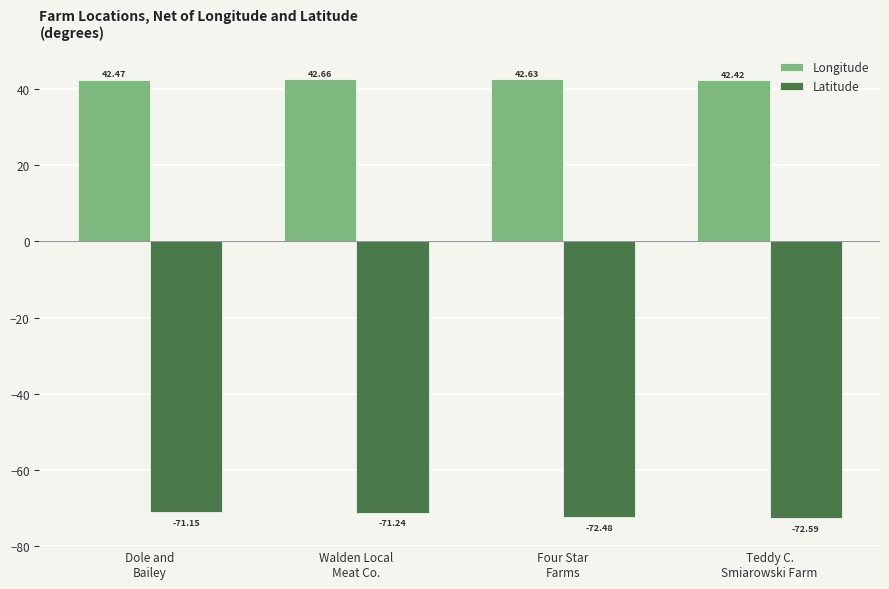

What is the value of the Latitude bar at the 3rd from the left?

-72.5